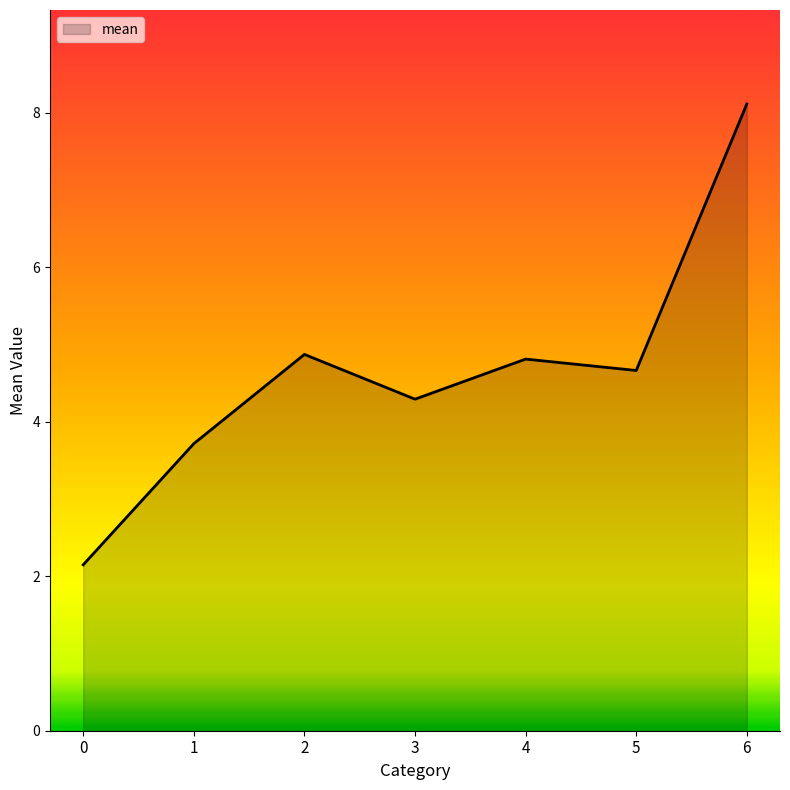

The value at 0 is 2.1. True or false?

True